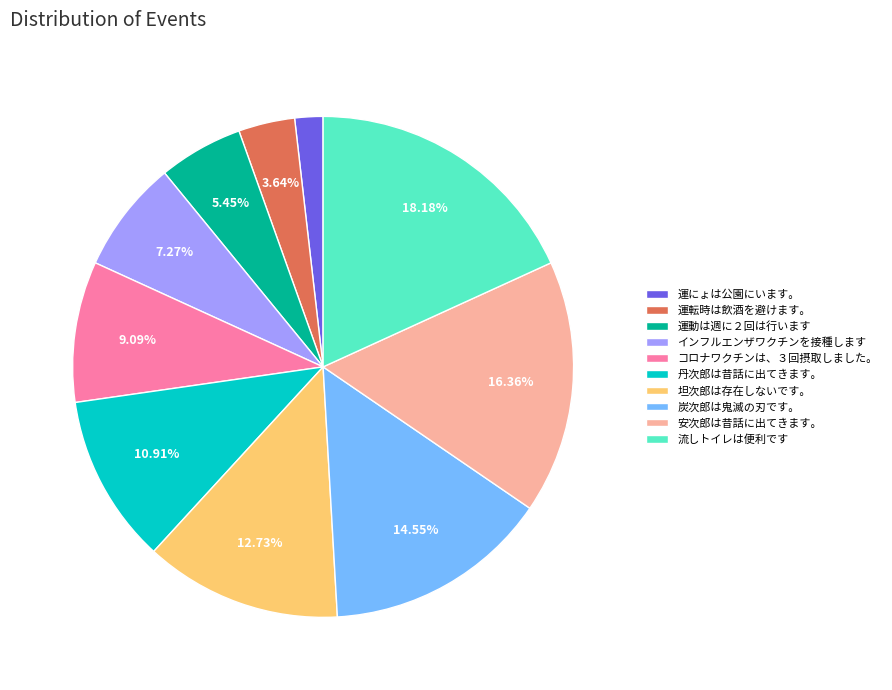

To the nearest percent, what is the combined percentage of 流しトイレは便利です and 運にょは公園にいます。?

20%